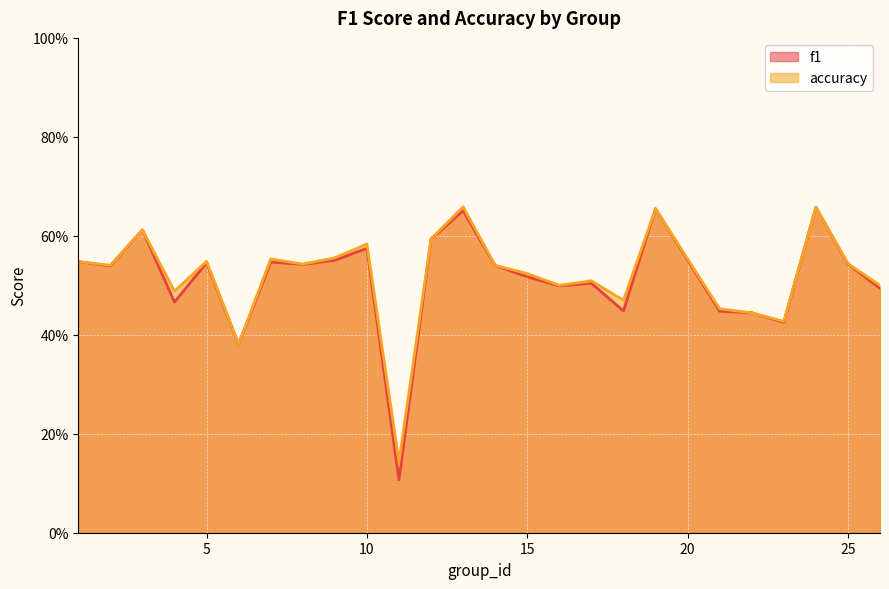

What is the difference between the maximum and second lowest values in the accuracy series?

0.3